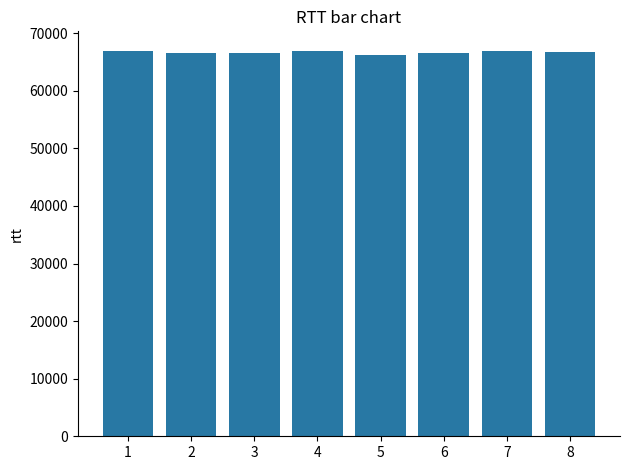

Are the bars grouped side by side (vs. stacked)?

No